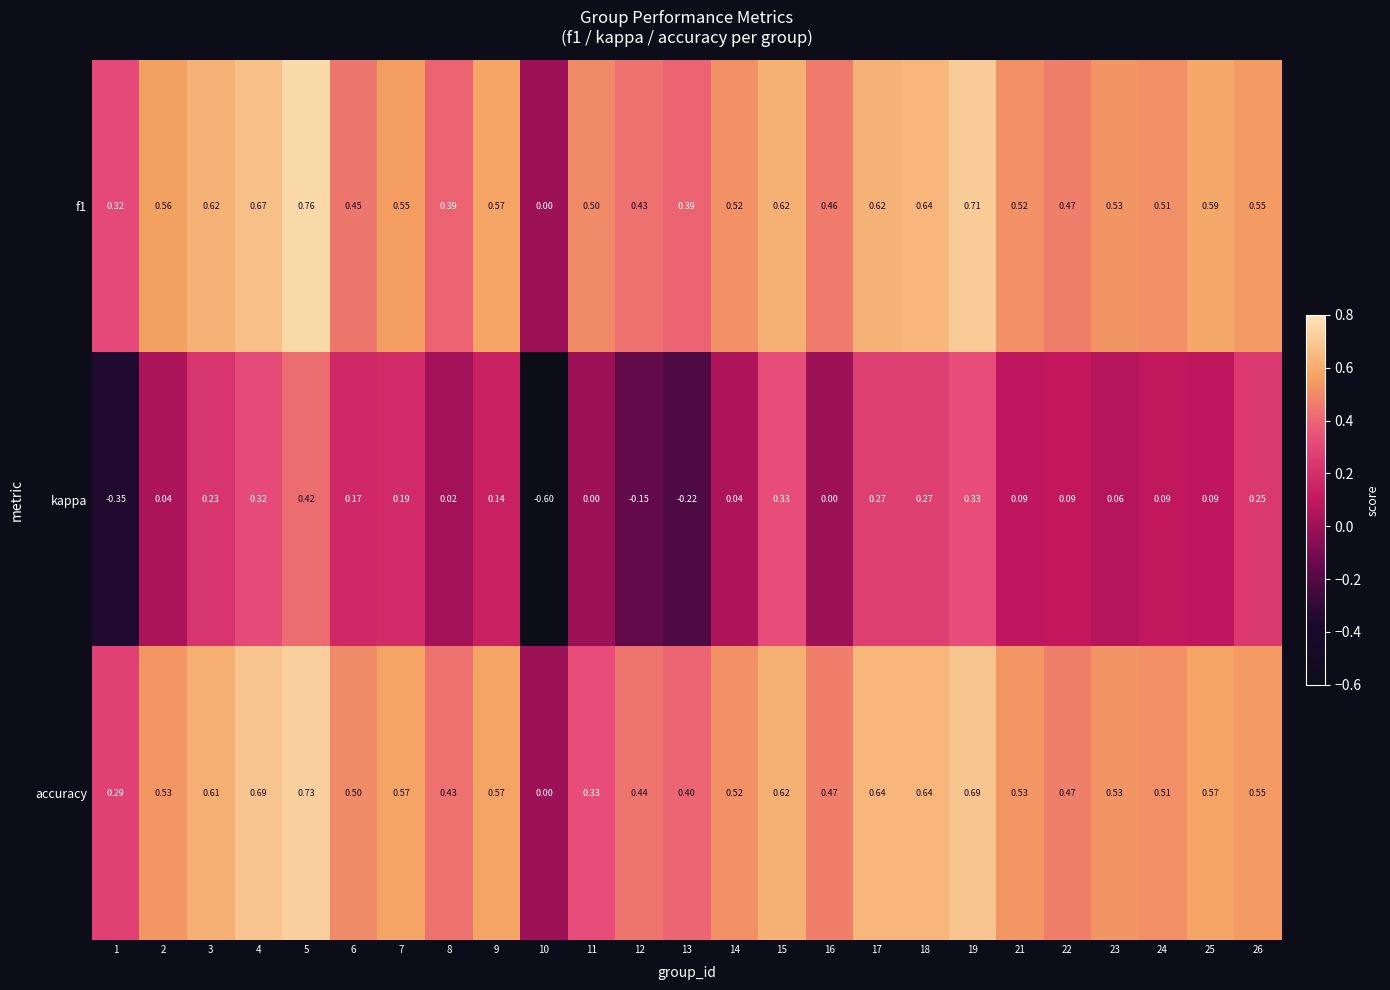

At which category is the sum across all series the highest?

5